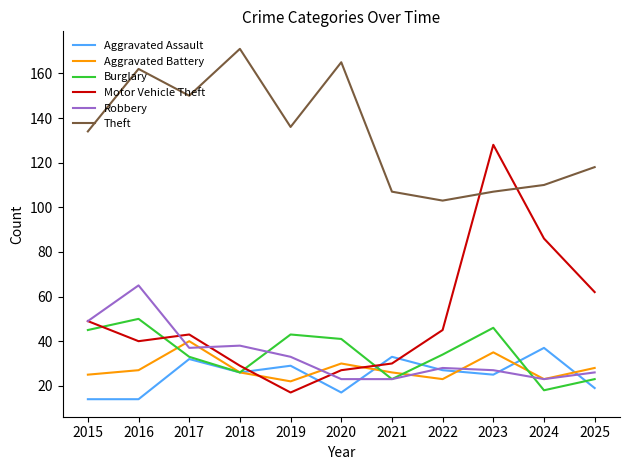

Reading left to right, transcribe all the data shown in this chart.

Aggravated Assault: 2015=14	2016=14	2017=32	2018=26	2019=29	2020=17	2021=33	2022=27	2023=25	2024=37	2025=19
Aggravated Battery: 2015=25	2016=27	2017=40	2018=26	2019=22	2020=30	2021=26	2022=23	2023=35	2024=23	2025=28
Burglary: 2015=45	2016=50	2017=33	2018=26	2019=43	2020=41	2021=23	2022=34	2023=46	2024=18	2025=23
Motor Vehicle Theft: 2015=49	2016=40	2017=43	2018=29	2019=17	2020=27	2021=30	2022=45	2023=128	2024=86	2025=62
Robbery: 2015=49	2016=65	2017=37	2018=38	2019=33	2020=23	2021=23	2022=28	2023=27	2024=23	2025=26
Theft: 2015=134	2016=162	2017=150	2018=171	2019=136	2020=165	2021=107	2022=103	2023=107	2024=110	2025=118